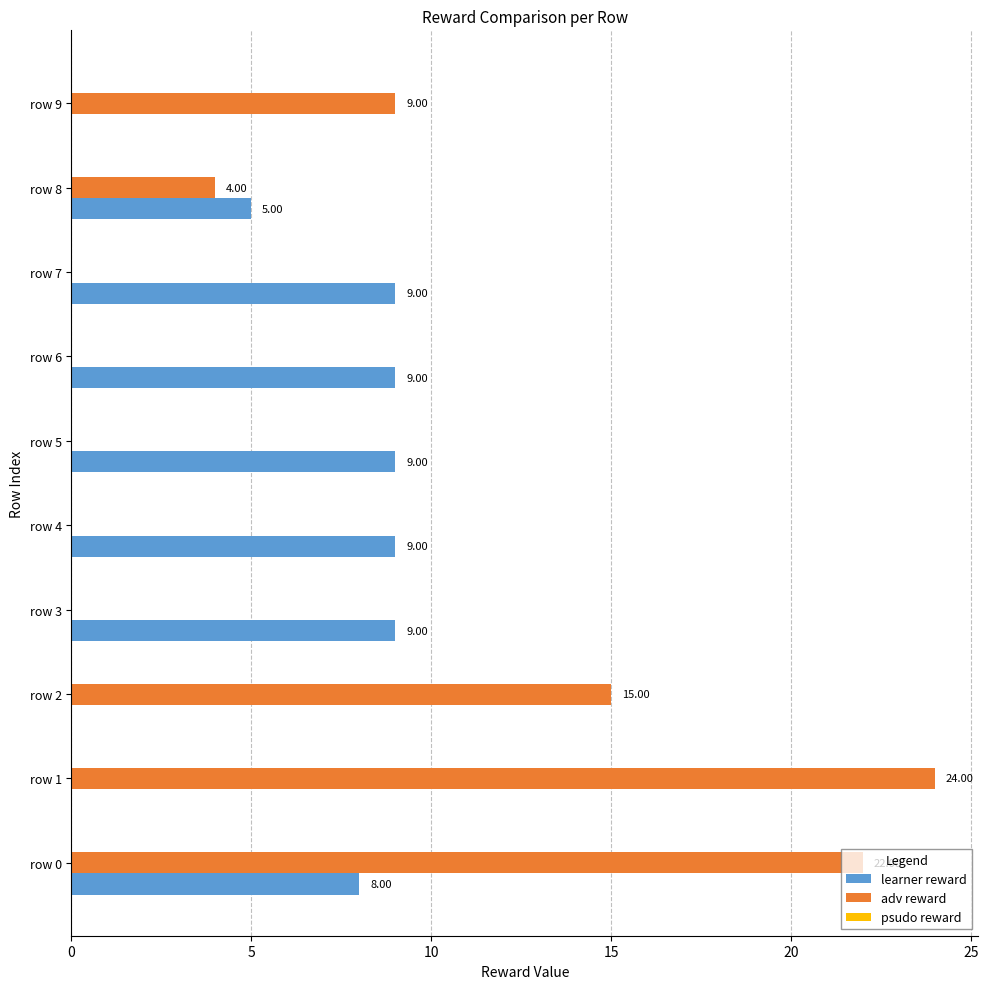

What is the sum of all adv reward values?

74